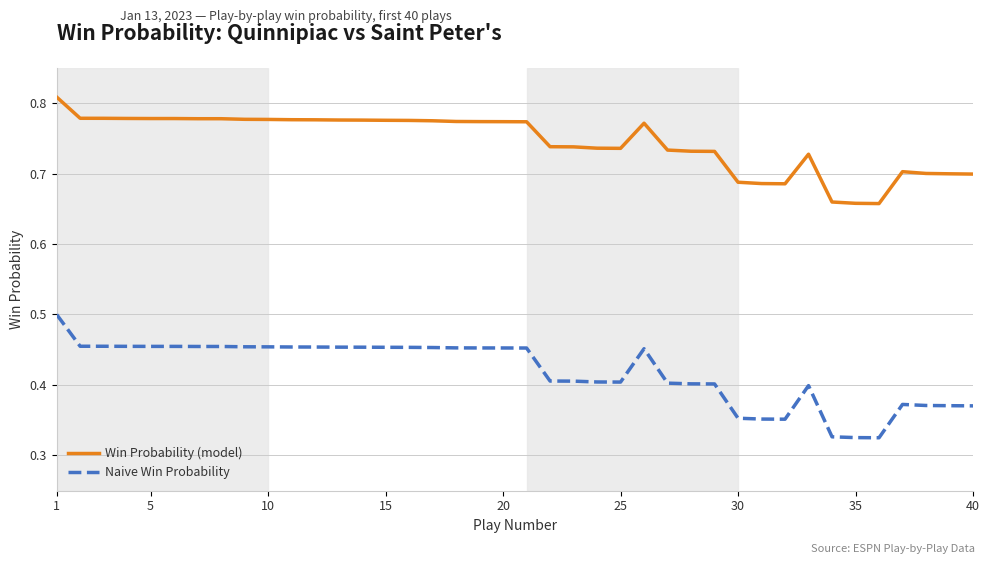

List the series in order of their overall mean, highest first.

Win Probability (model), Naive Win Probability